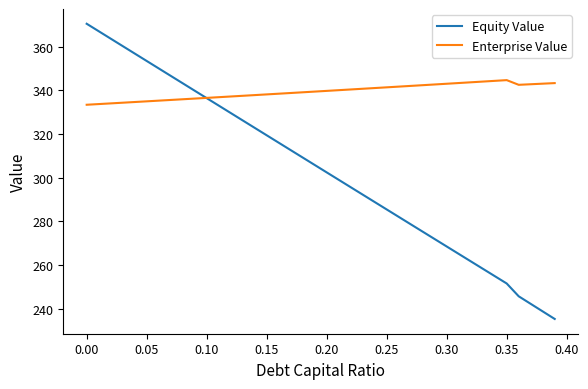

Which series has the largest range (max minus min)?

Equity Value